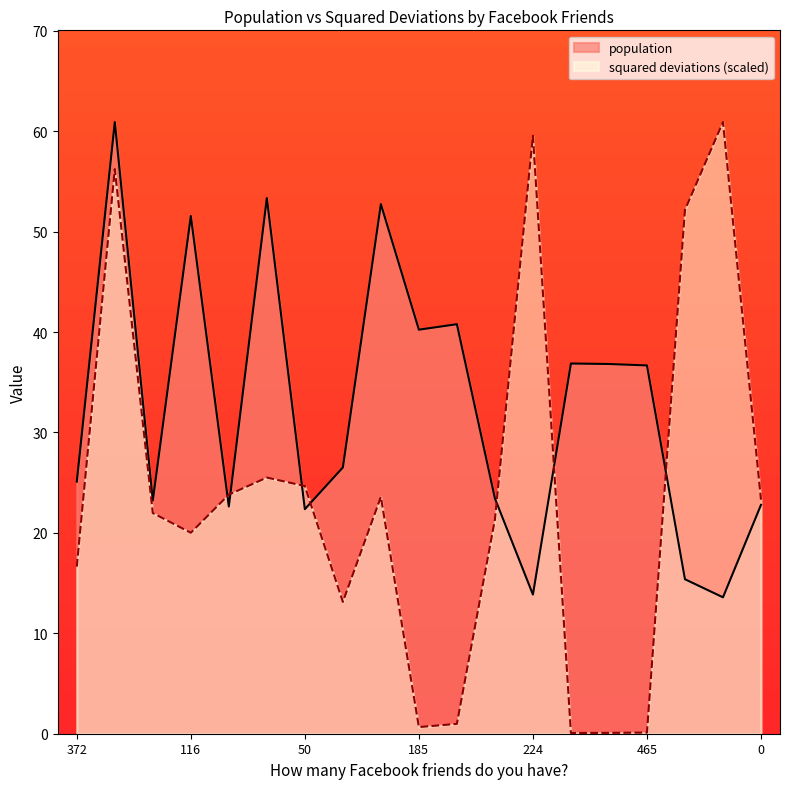

At which label is squared deviations closest to 30?

40